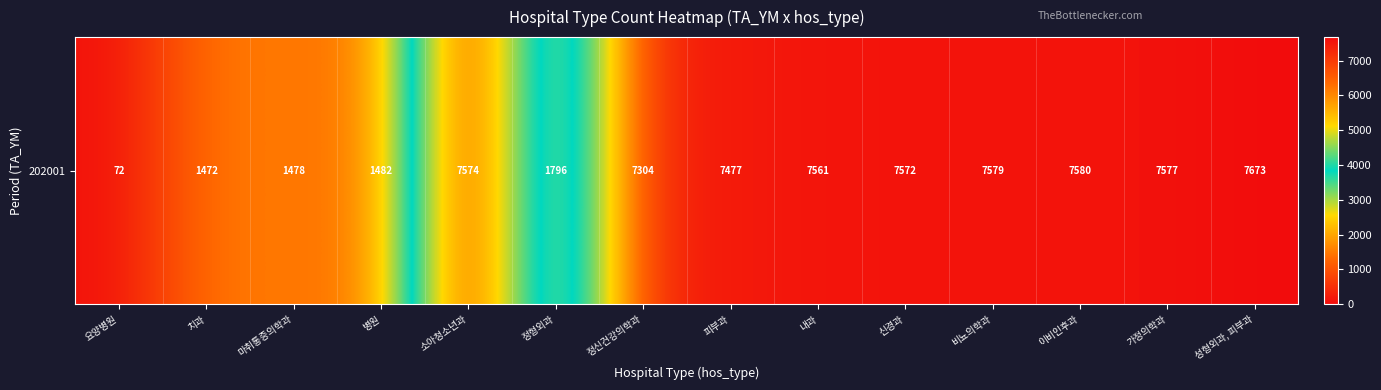

At which category does the chart reach its peak across all series?

성형외과, 피부과